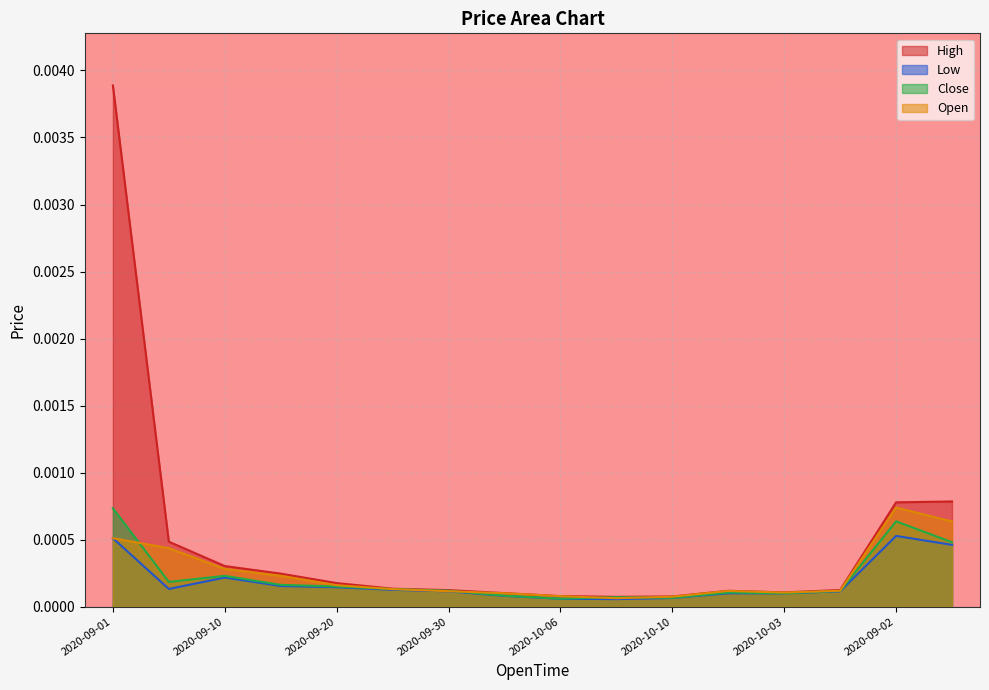

Where is the first local minimum for Close?

2020-09-05